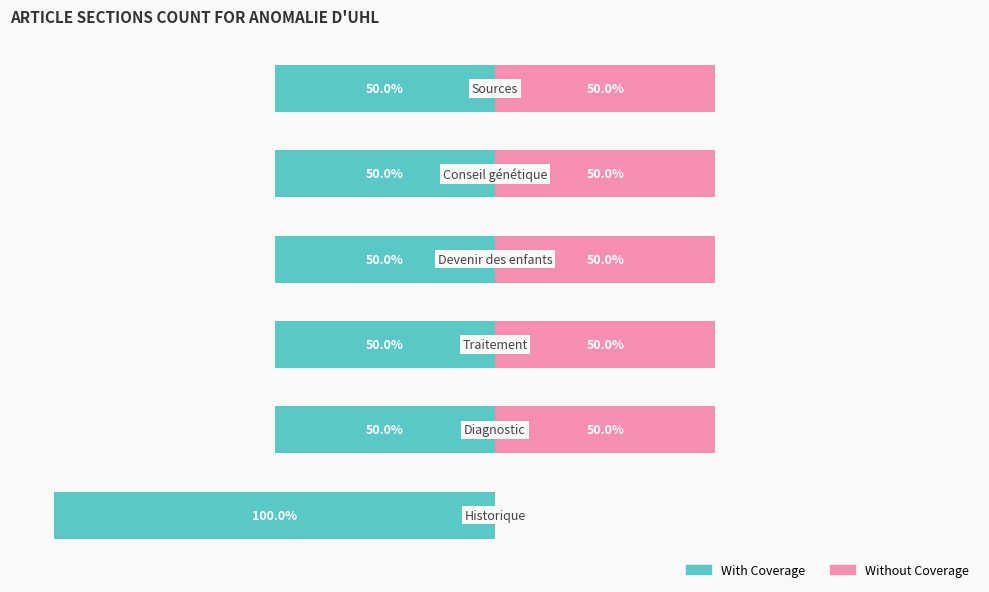

What is the sum of all Without Coverage values?

250